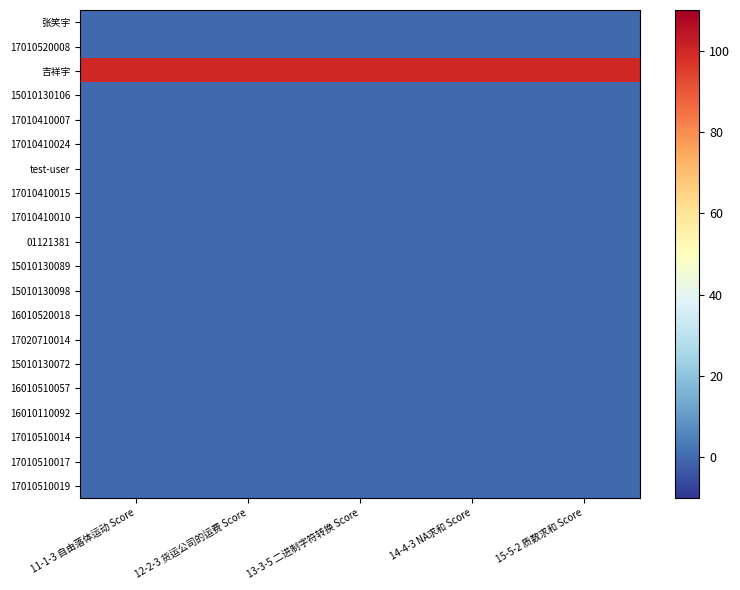

Which series has the widest spread of values?

张笑宇